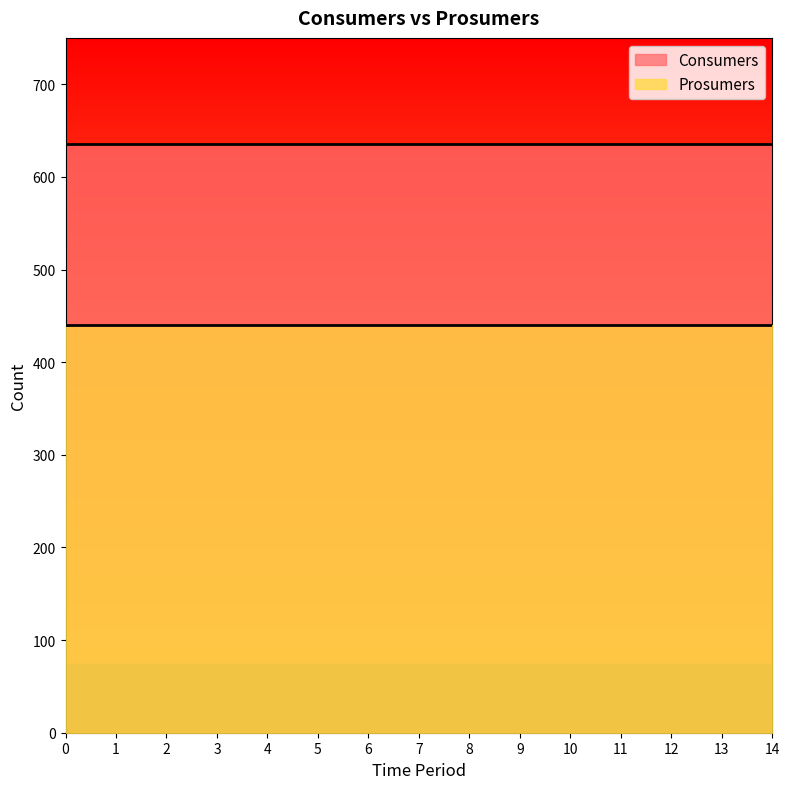

Rank the series by their average value, from lowest to highest.

Prosumers, Consumers